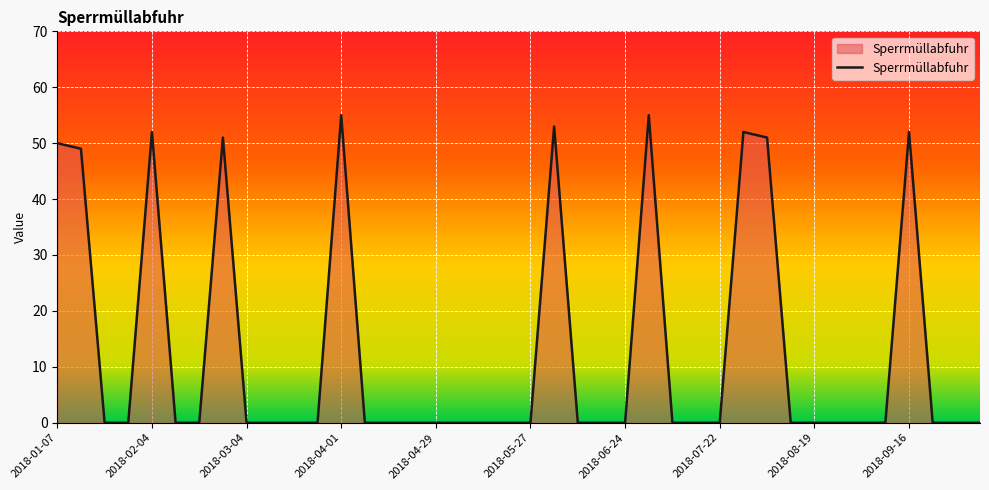

What is the greatest value displayed?

55